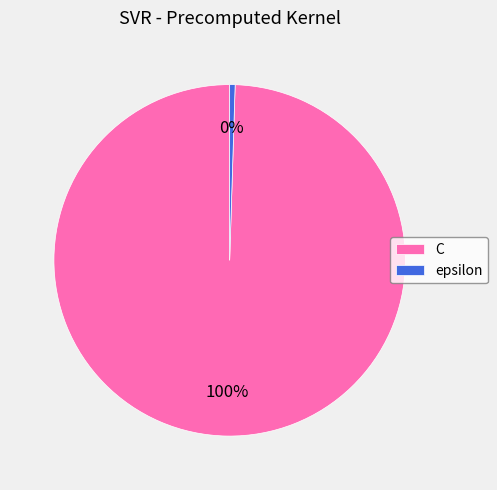

Do C and epsilon together represent more than half of the pie?

Yes